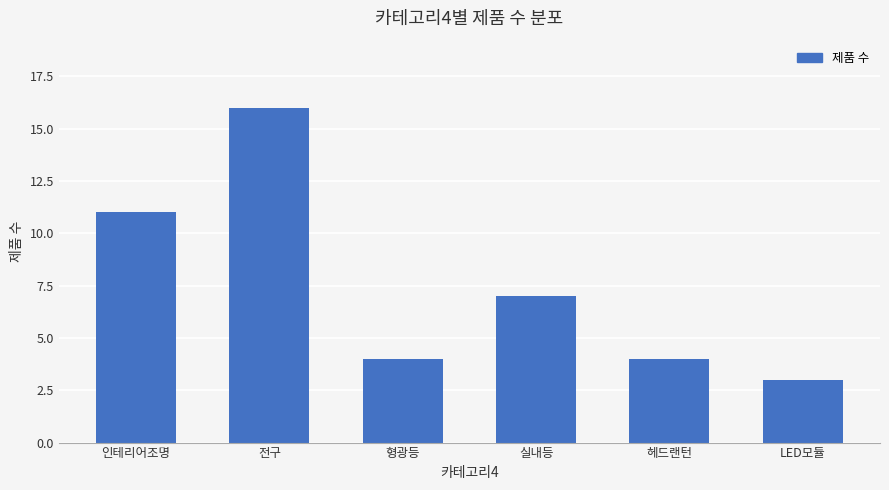

What is the sum of the values at 헤드랜턴 and LED모듈?

7